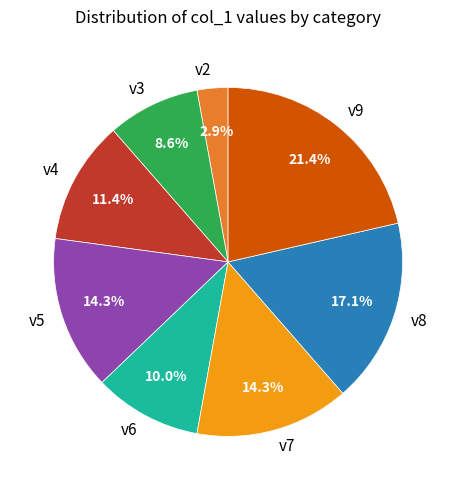

To the nearest percent, what is the average slice percentage?

12%